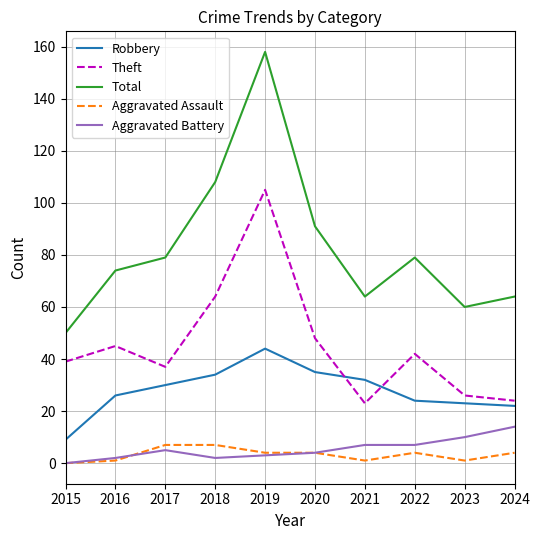

Which label corresponds to the largest value in the chart?

2019